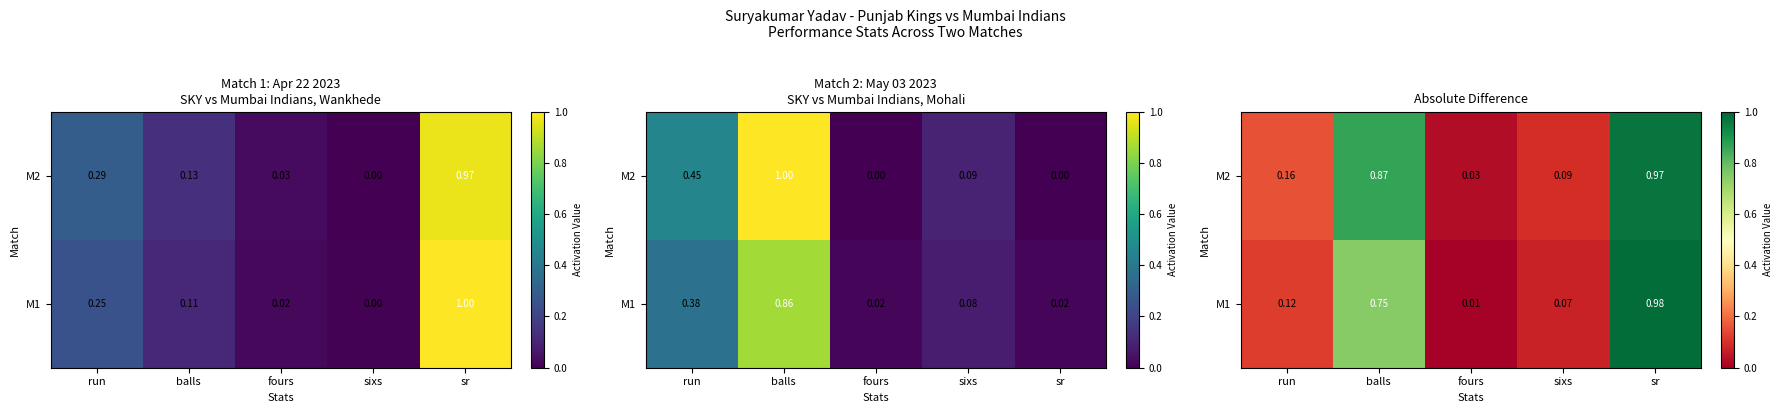

List the labels in order of M2 value, smallest first.

fours, sixs, run, balls, sr